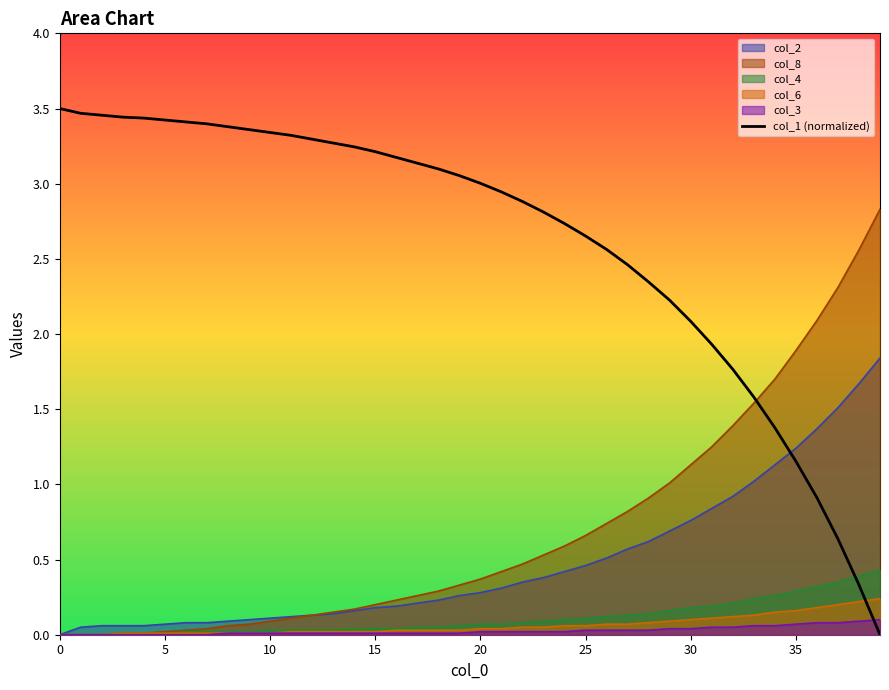

How many data points are less than 3?

19